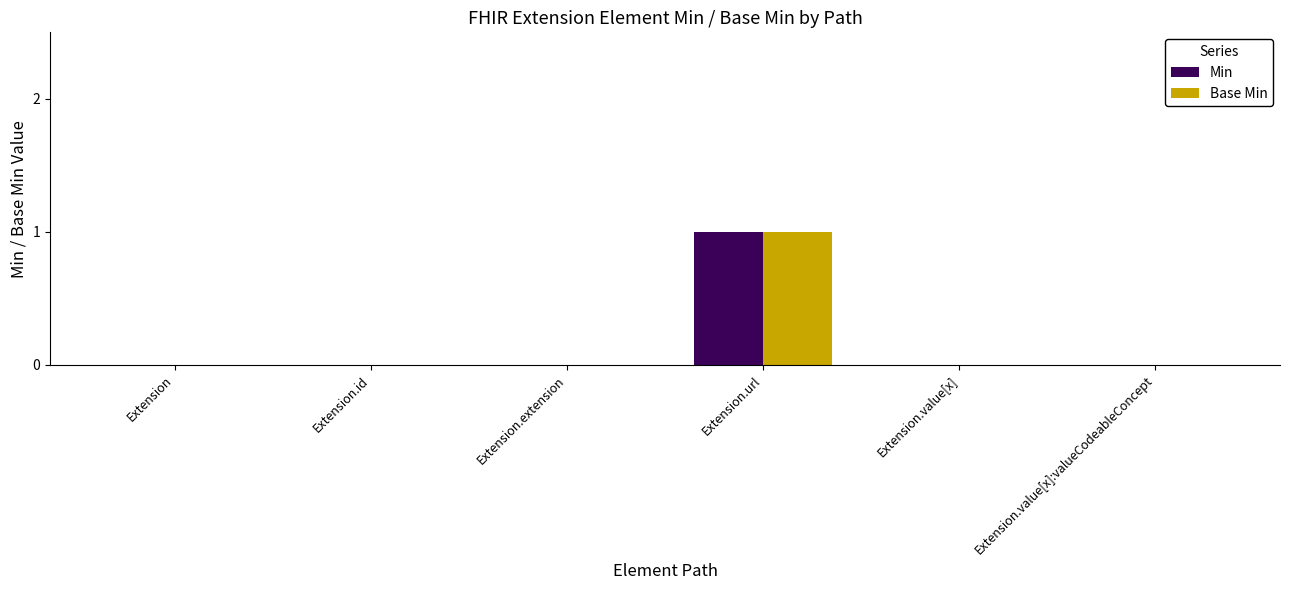

Is it true that Min equals 0 at Extension.id?

True